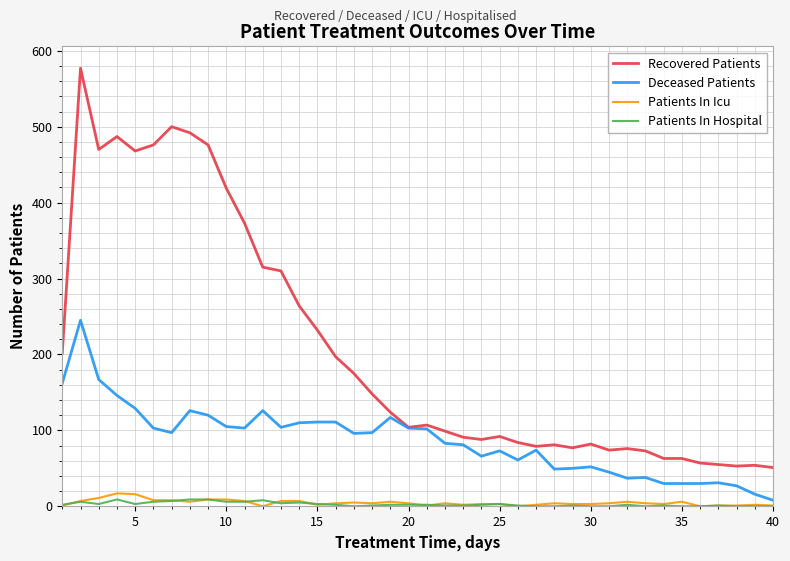

Which series has the largest range (max minus min)?

Recovered Patients